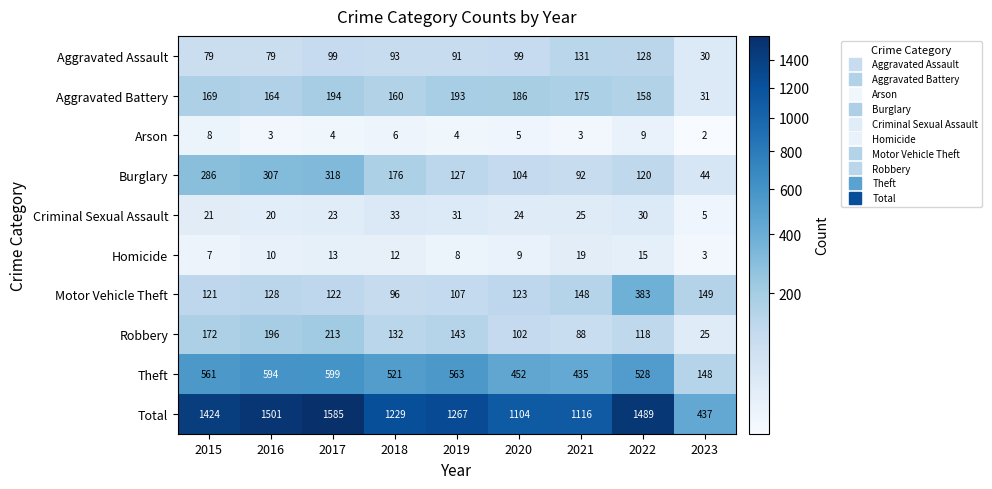

How many data points does each series have?

9